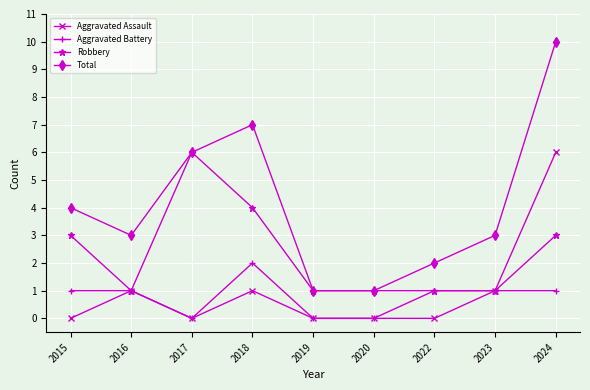

True or false: Aggravated Battery and Total intersect in this chart.

False